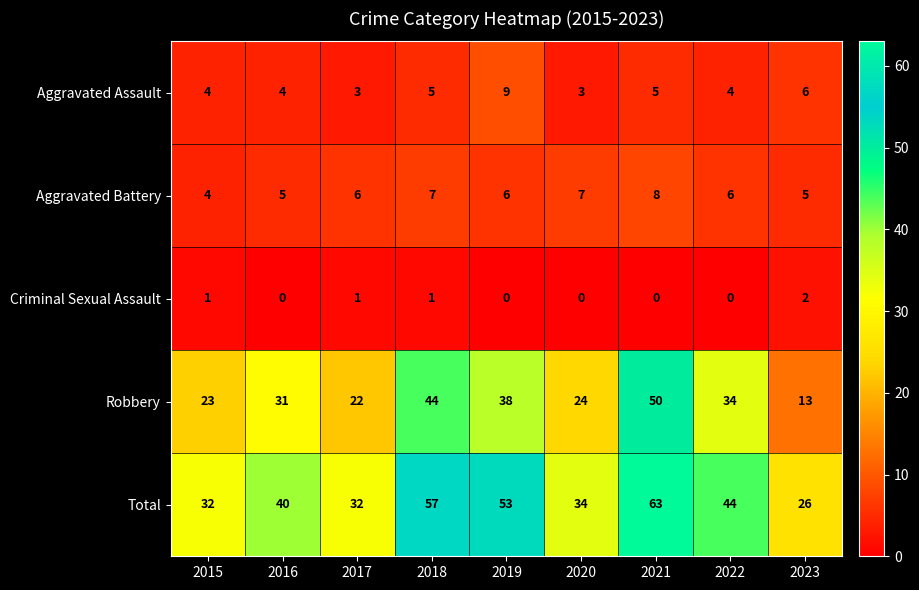

What is the difference between the second highest and minimum values in the Aggravated Assault series?

3